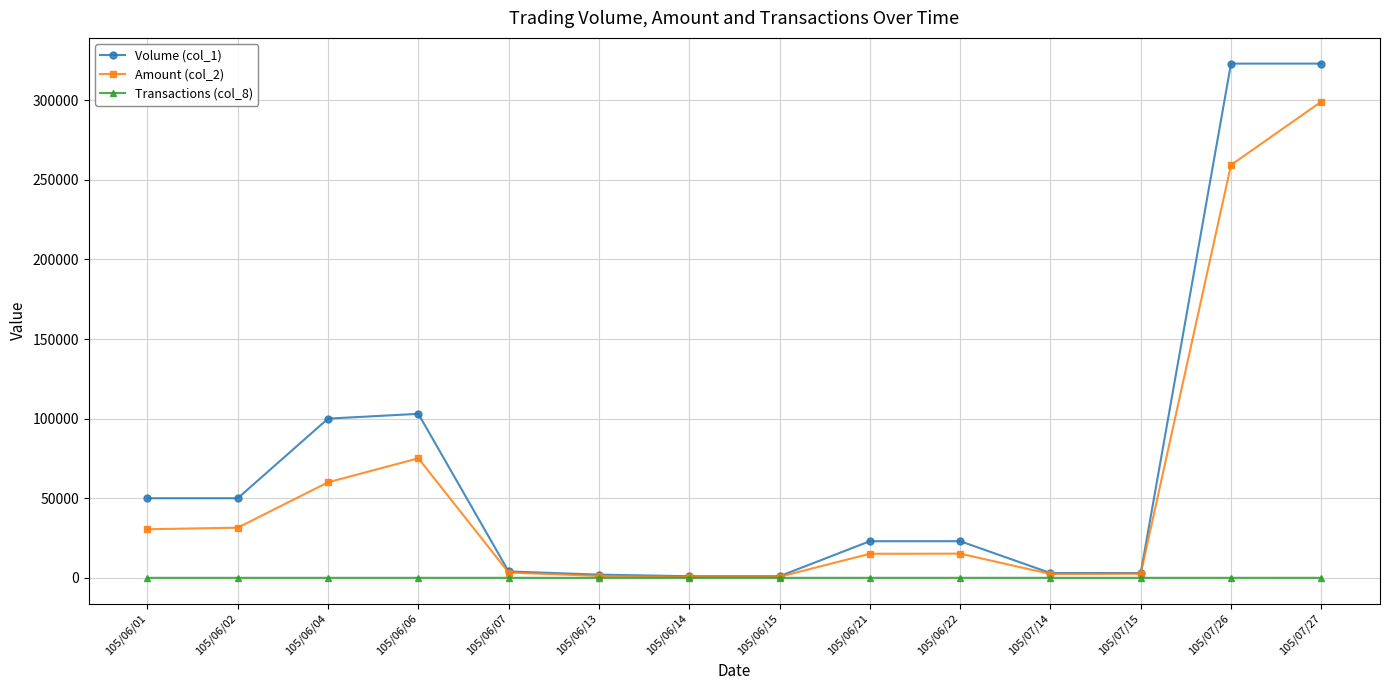

What is the smallest value displayed?

1